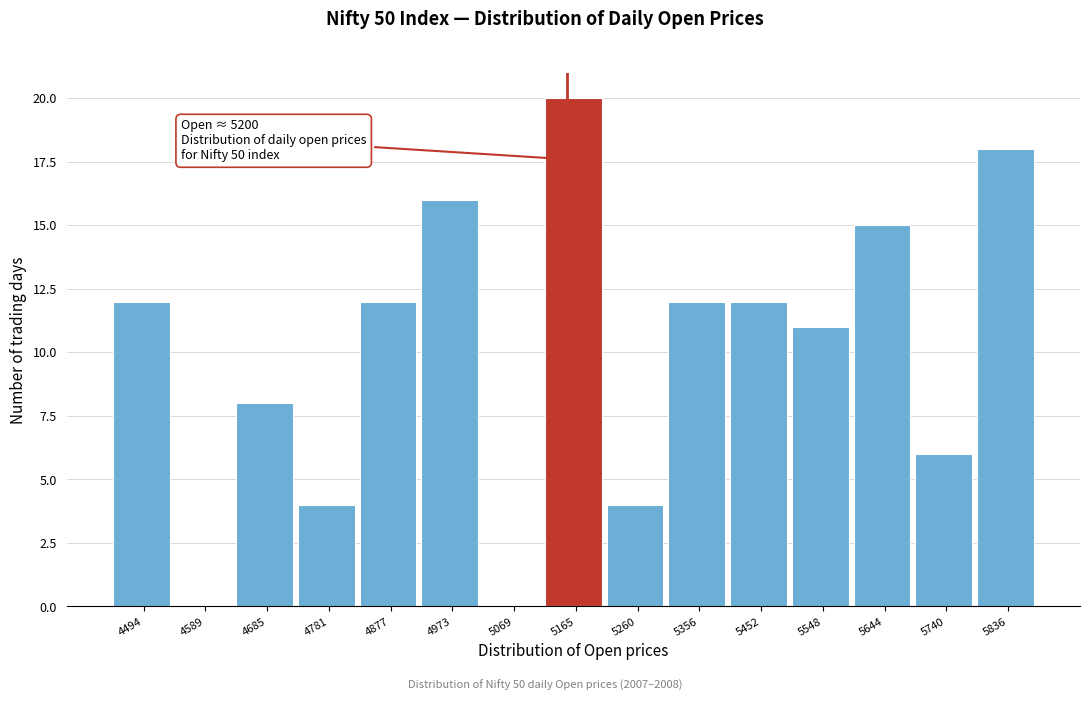

Reading left to right, list all the values displayed in this chart.

4494=12	4589=0	4685=8	4781=4	4877=12	4973=16	5069=0	5165=20	5260=4	5356=12	5452=12	5548=11	5644=15	5740=6	5836=18